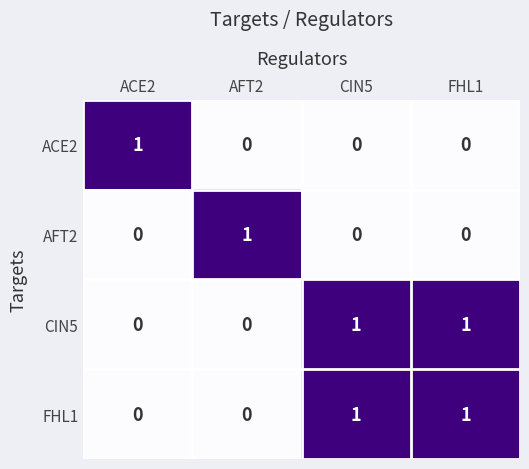

How many ACE2 values are between 0 and 1?

4